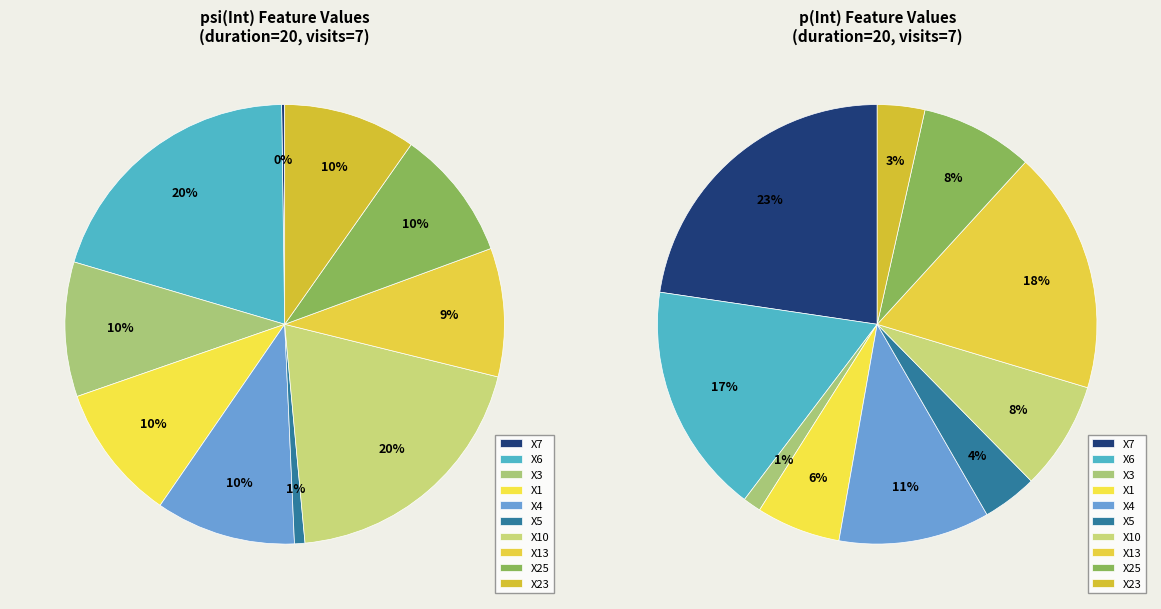

Which slice is the smallest?

X7